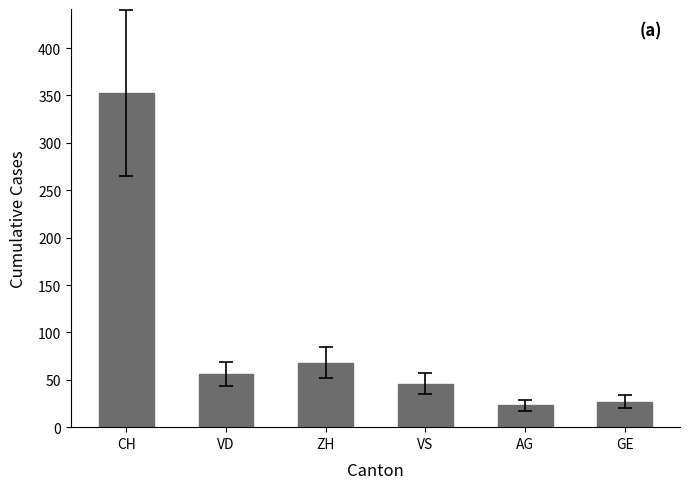

What is the sum of the values at AG and VS?

69